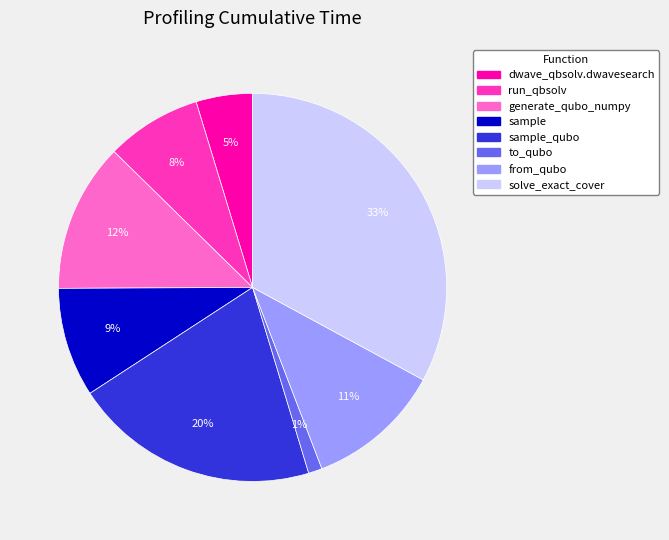

To the nearest percent, what is the difference between the largest and smallest slice percentages?

32%